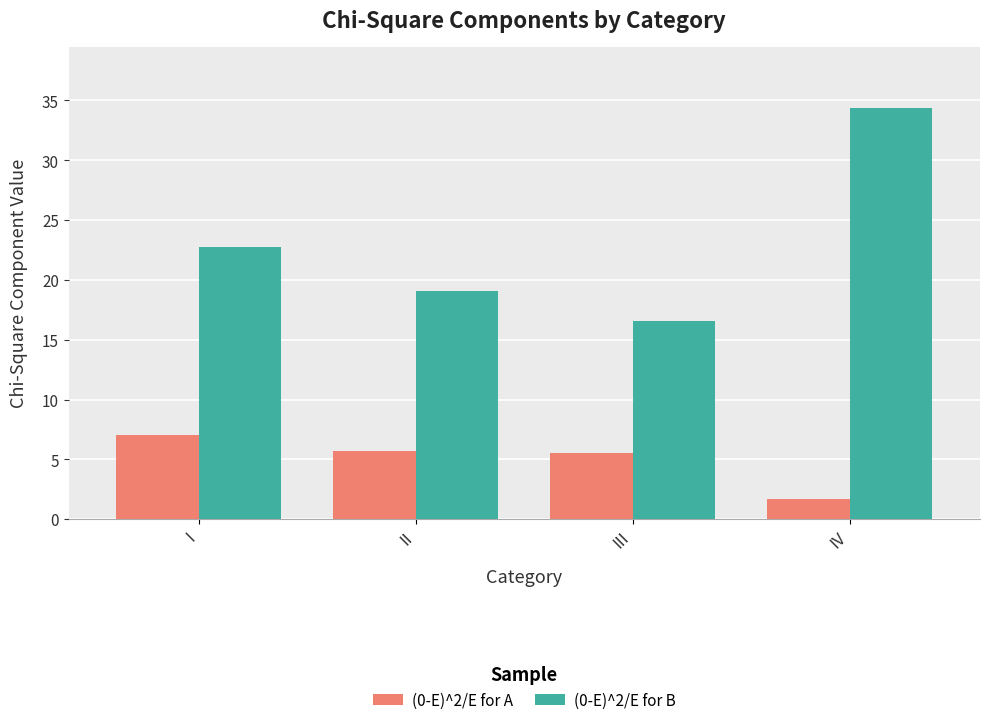

At how many categories does at least one series exceed 24?

1